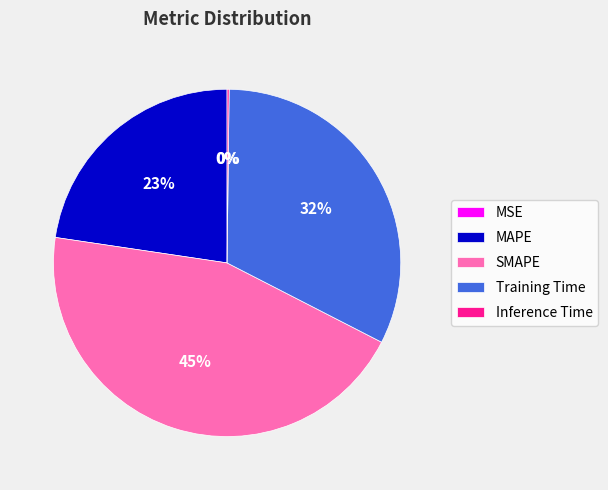

Approximately how many times larger is the value at Training Time compared to SMAPE?

0.7